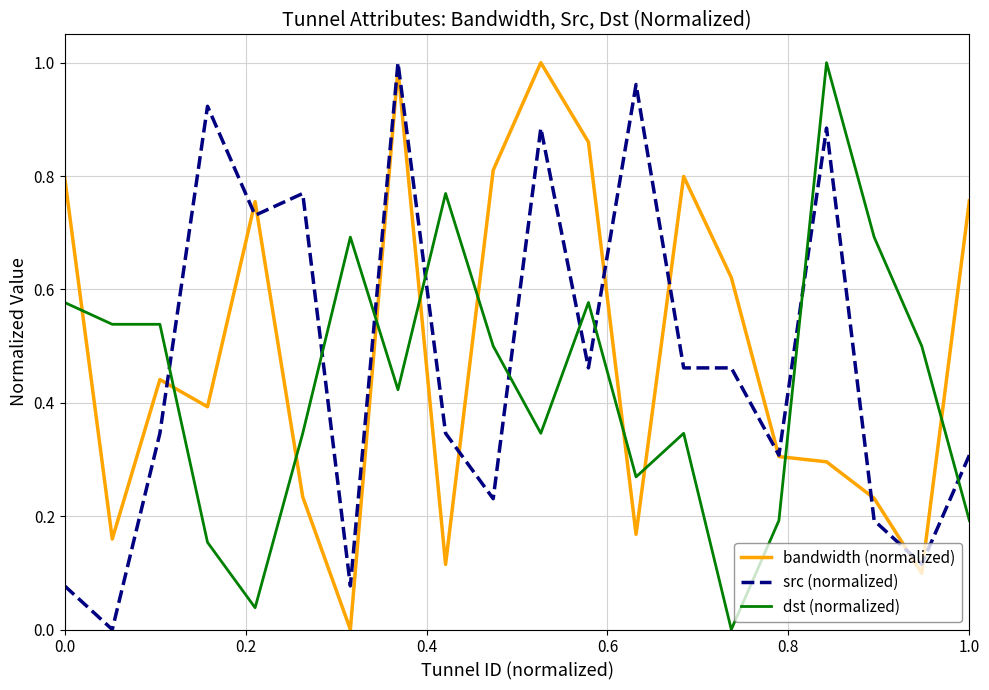

After their last crossing, which series has the higher values: src (normalized) or dst (normalized)?

src (normalized)